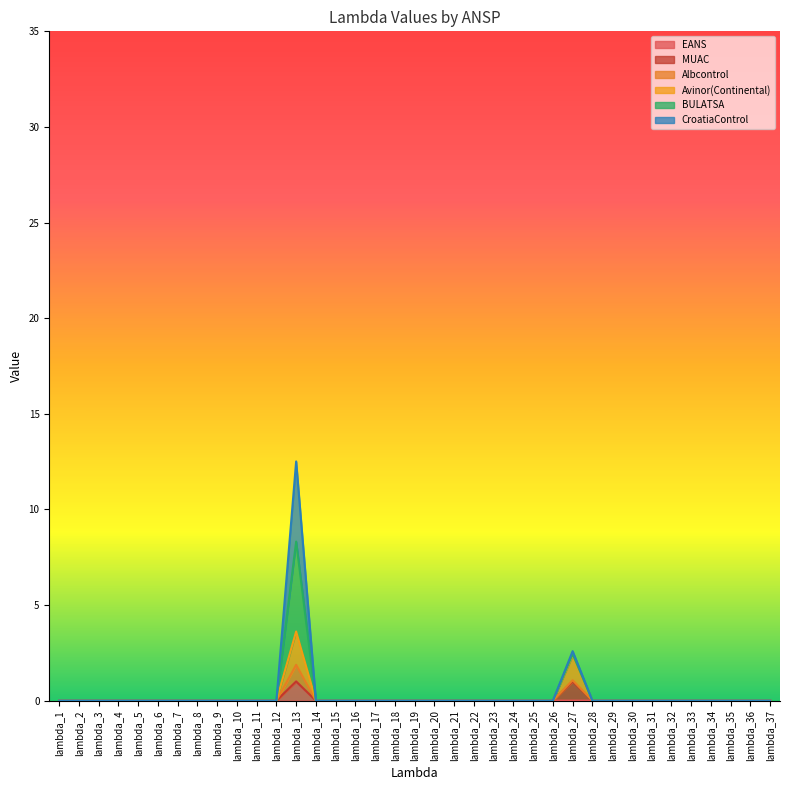

At which category is the sum across all series the highest?

lambda_13